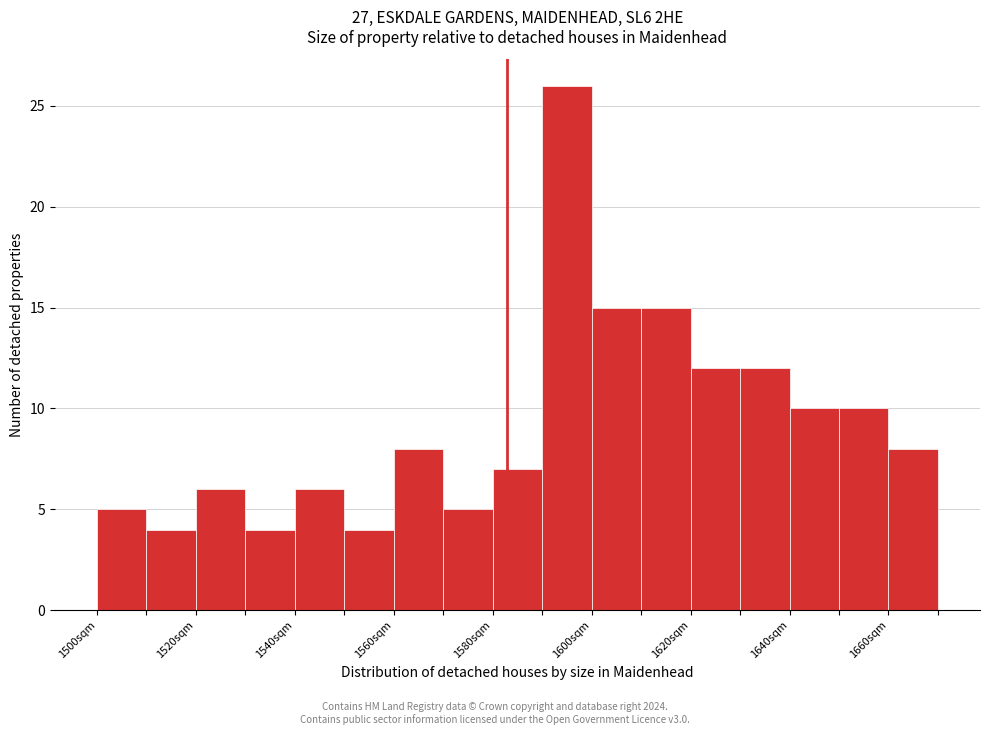

How tall is the bar that spans 1520 to 1530 on the x-axis? The values are not printed on the chart, so give them approximately, as read against the axis.

6